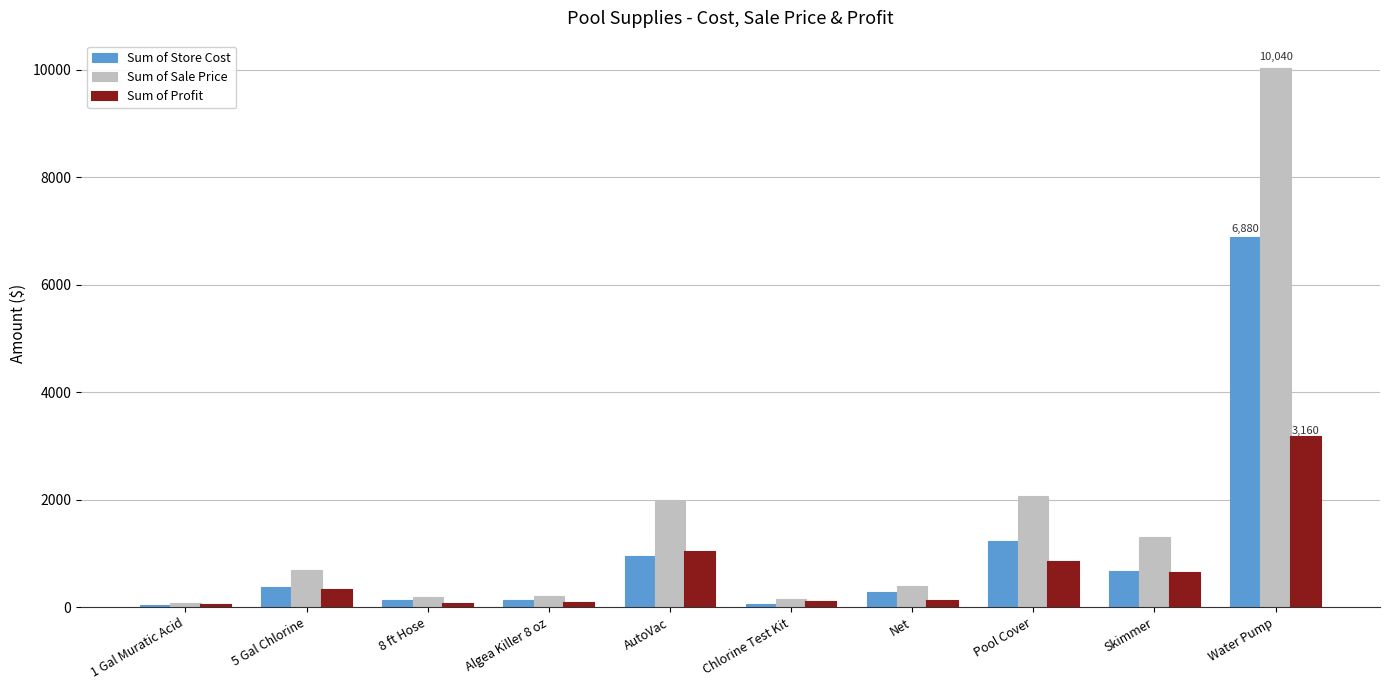

What is the label of the 2nd bar from the left?

5 Gal Chlorine